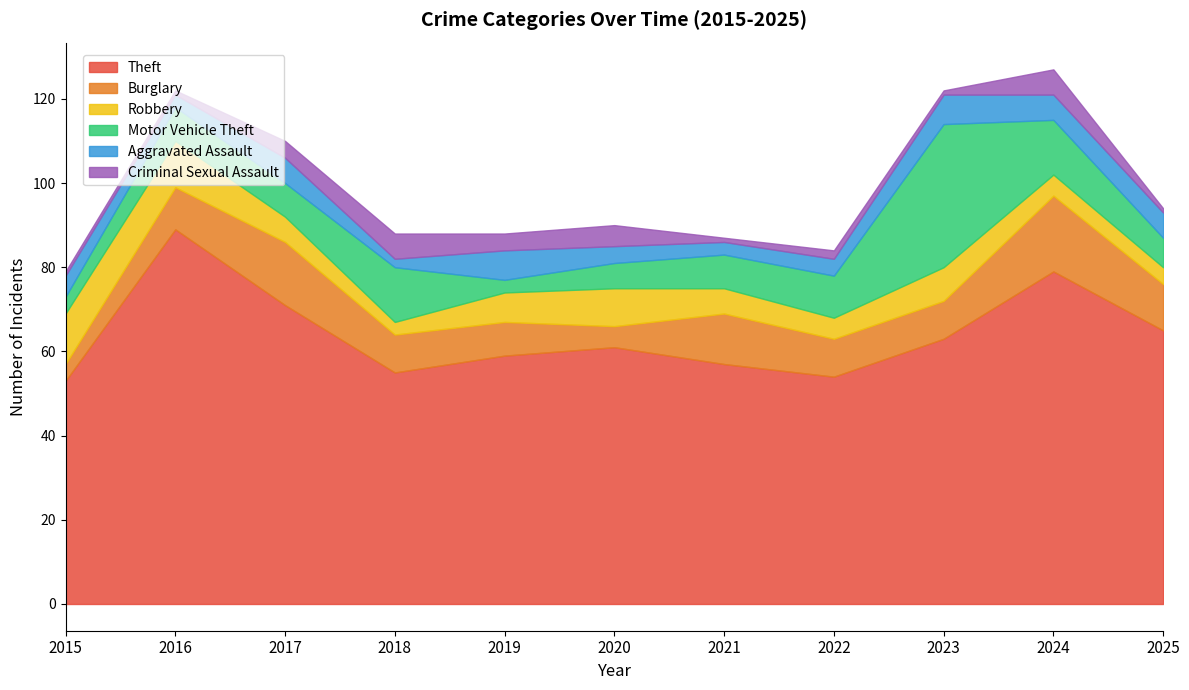

How many interior local valleys does the Aggravated Assault series have?

3